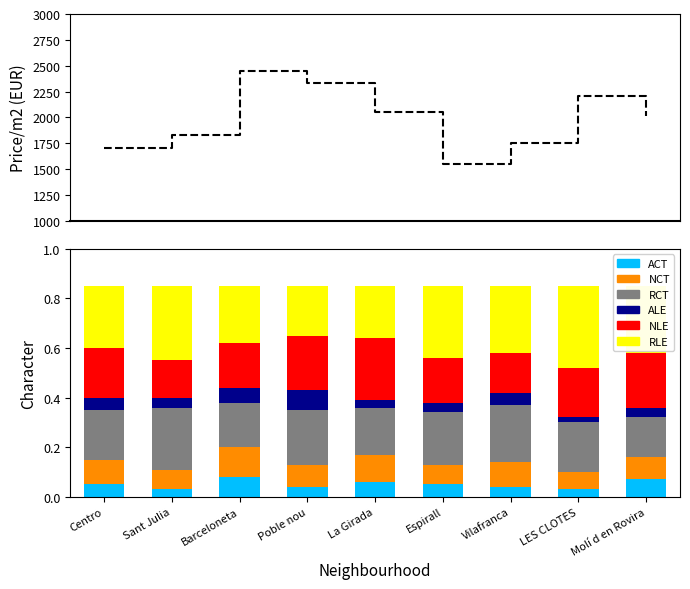

Are the bars horizontal?

No